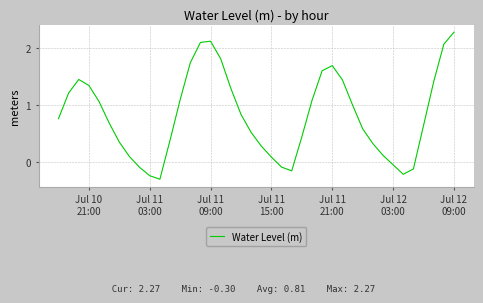

How many interior local valleys (lower than both neighbors) does the data have?

3